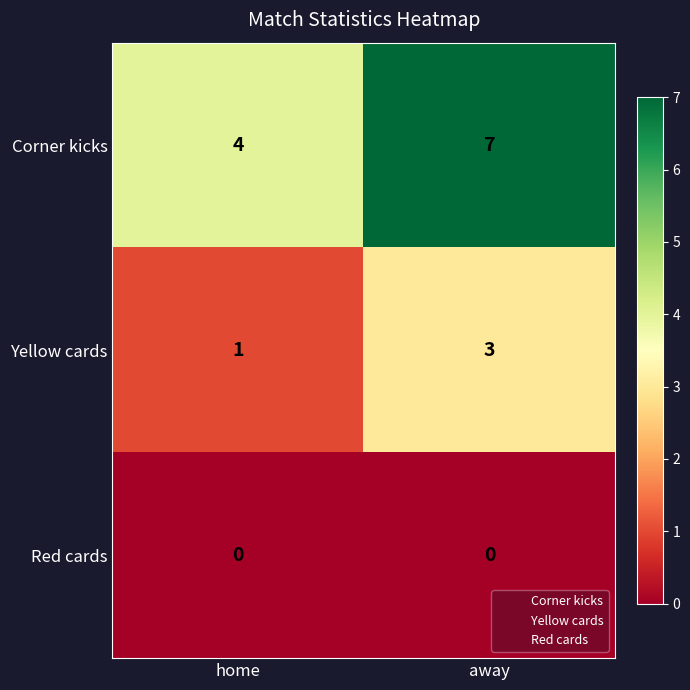

At how many categories does at least one series exceed 3?

2